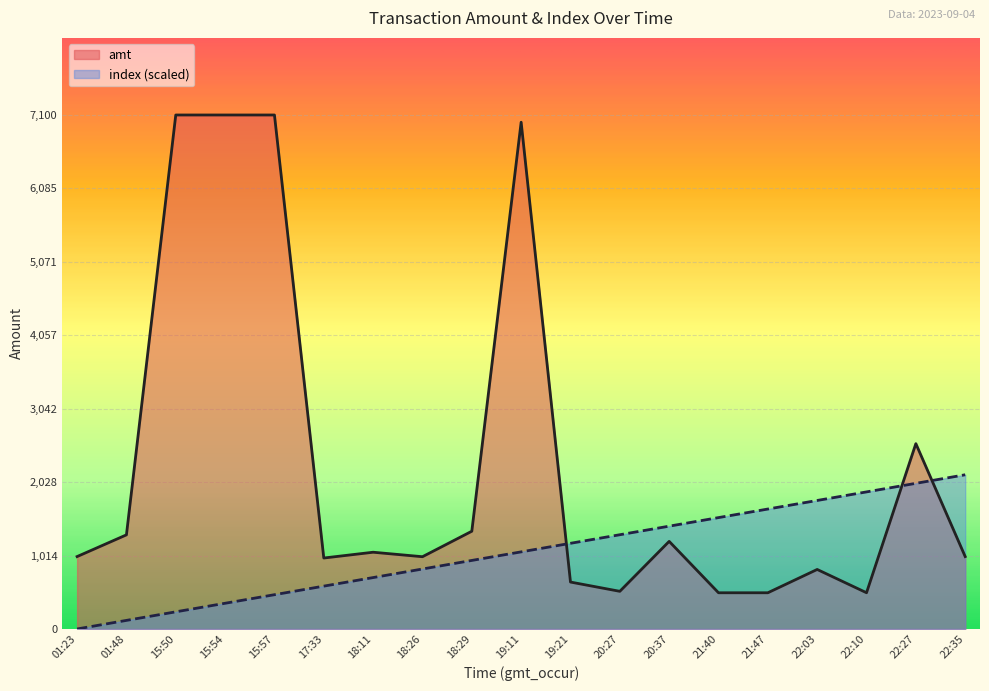

What is the sum of all index values?

20235.0